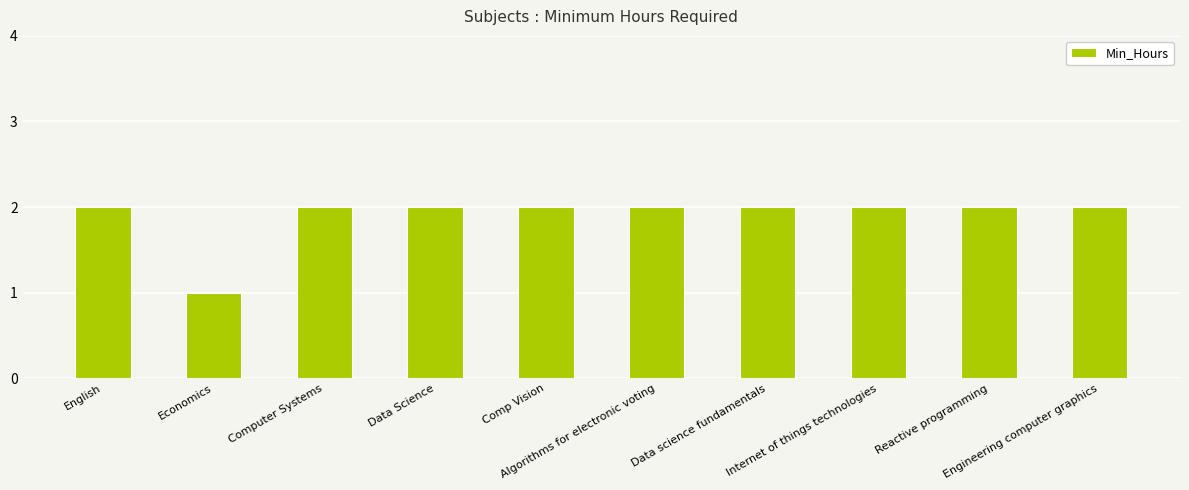

What is the average value?

2